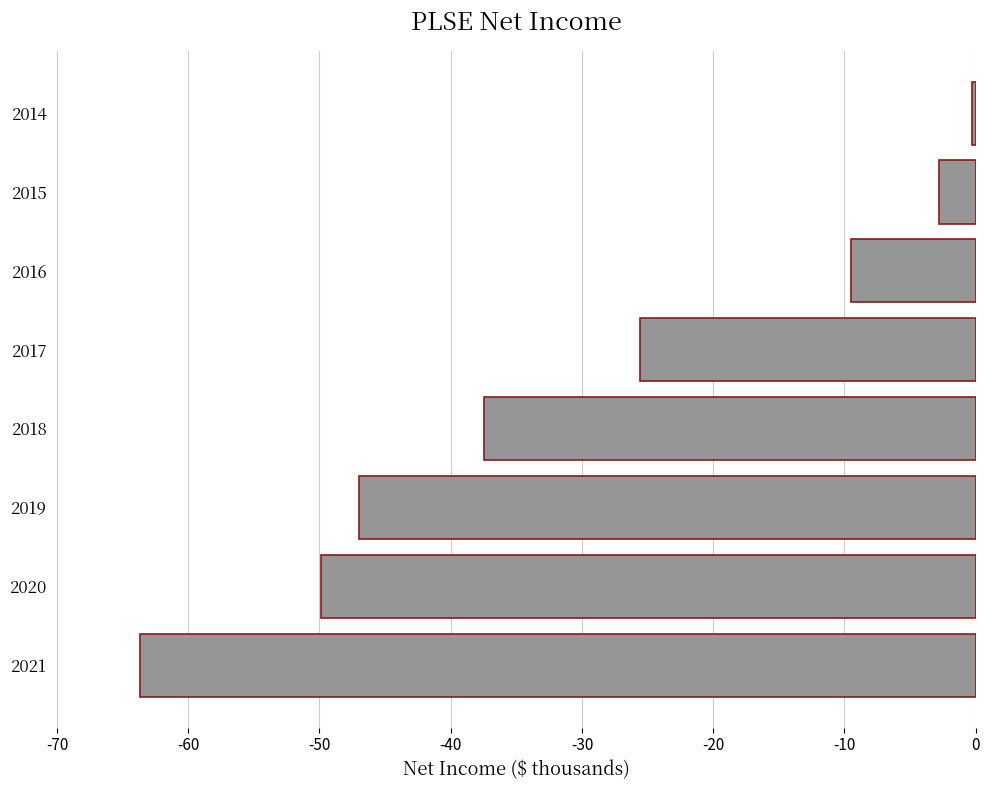

Rank the categories by value from lowest to highest.

2021, 2020, 2019, 2018, 2017, 2016, 2015, 2014